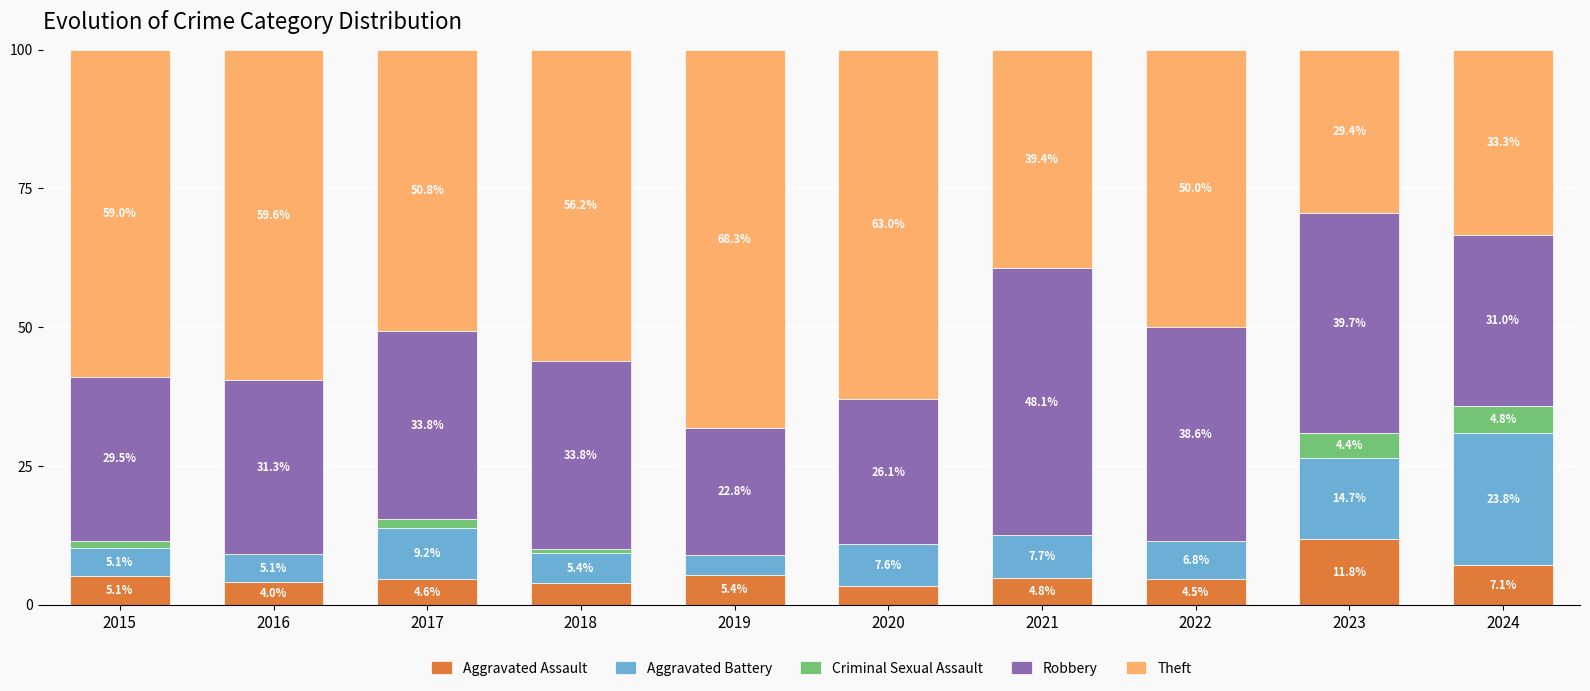

What is the sum of all Aggravated Assault values?

54.5